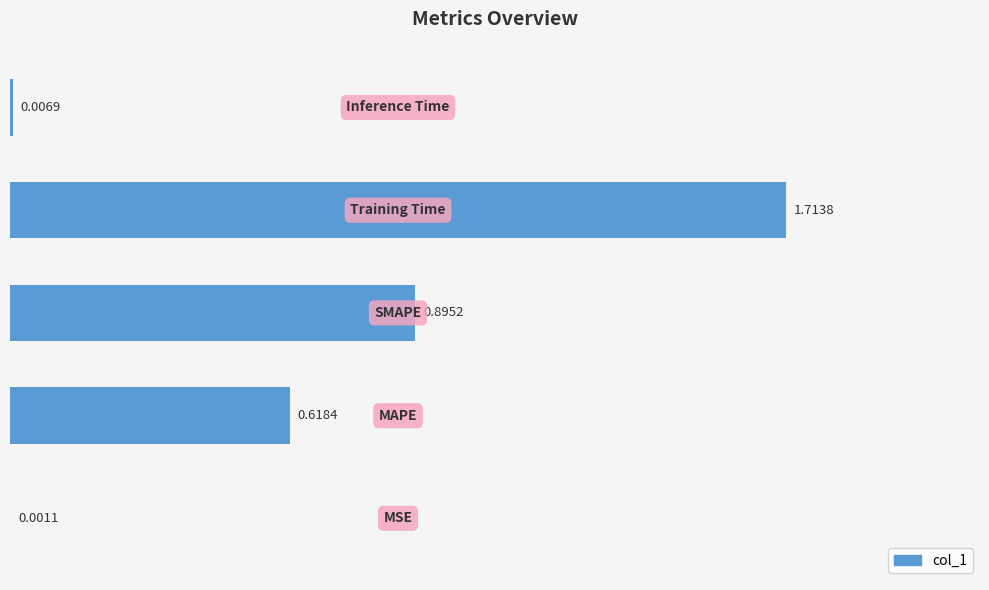

What is the maximum value shown in the chart?

1.7